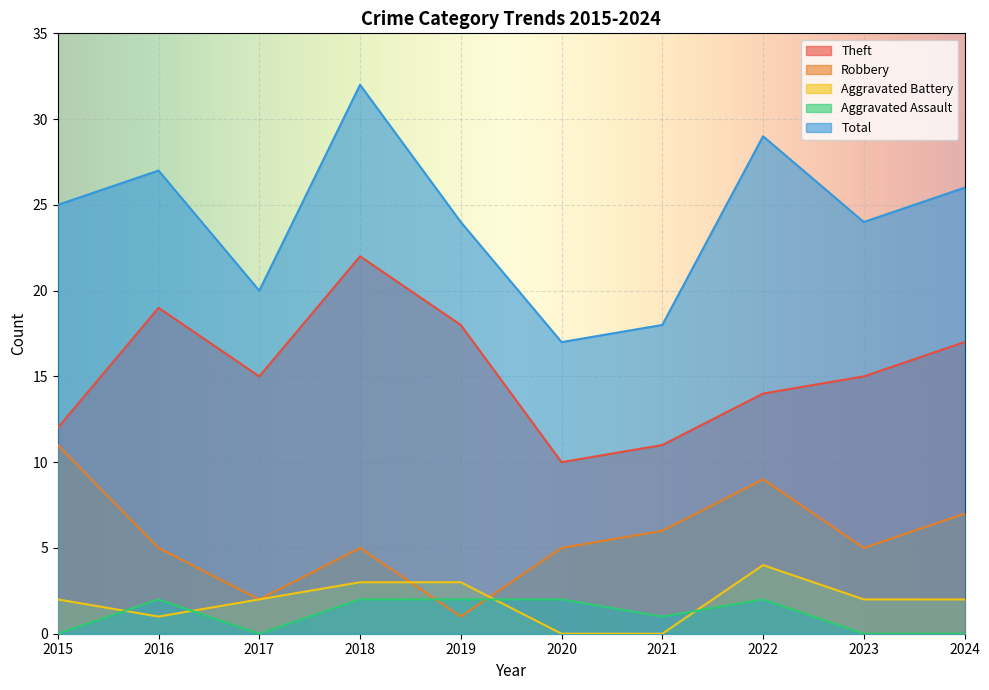

How many lines are shown in the chart?

5